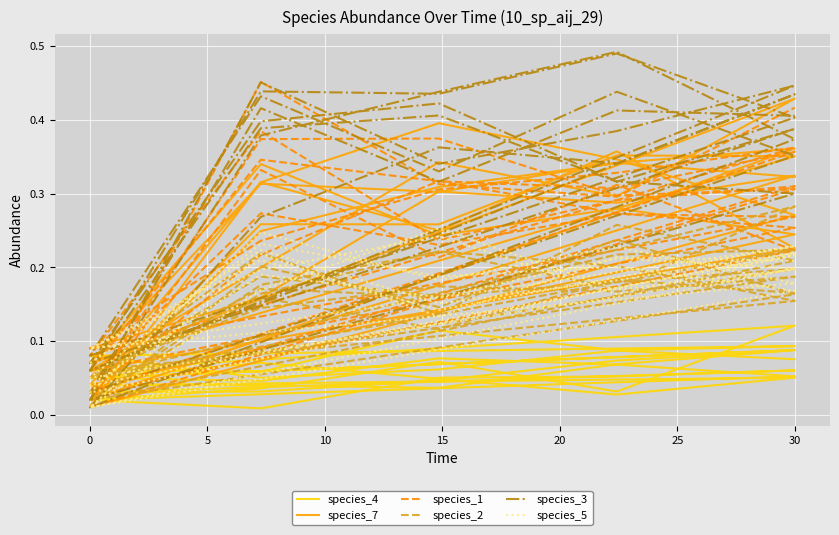

The species_7 series shows 0.4 at 30. True or false?

True